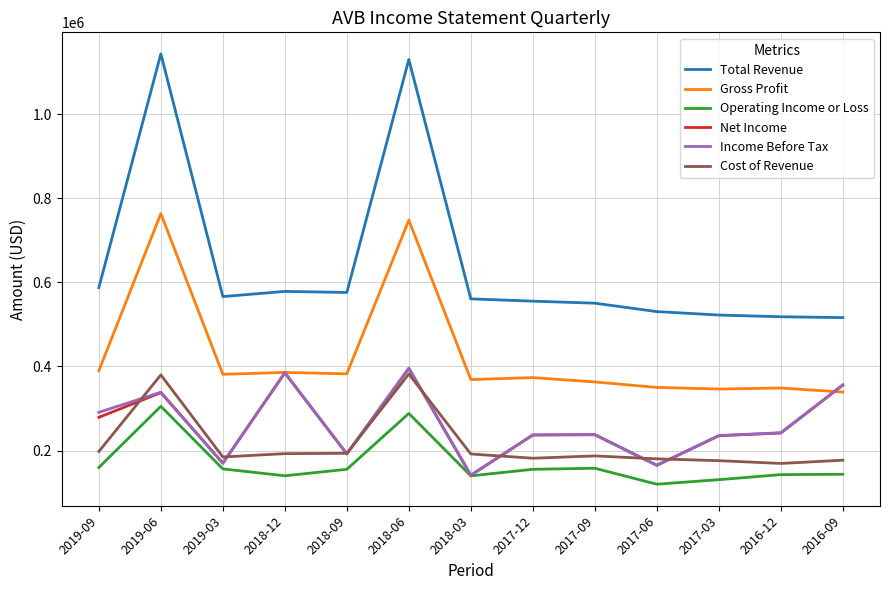

What is the minimum value shown in the chart?

120000